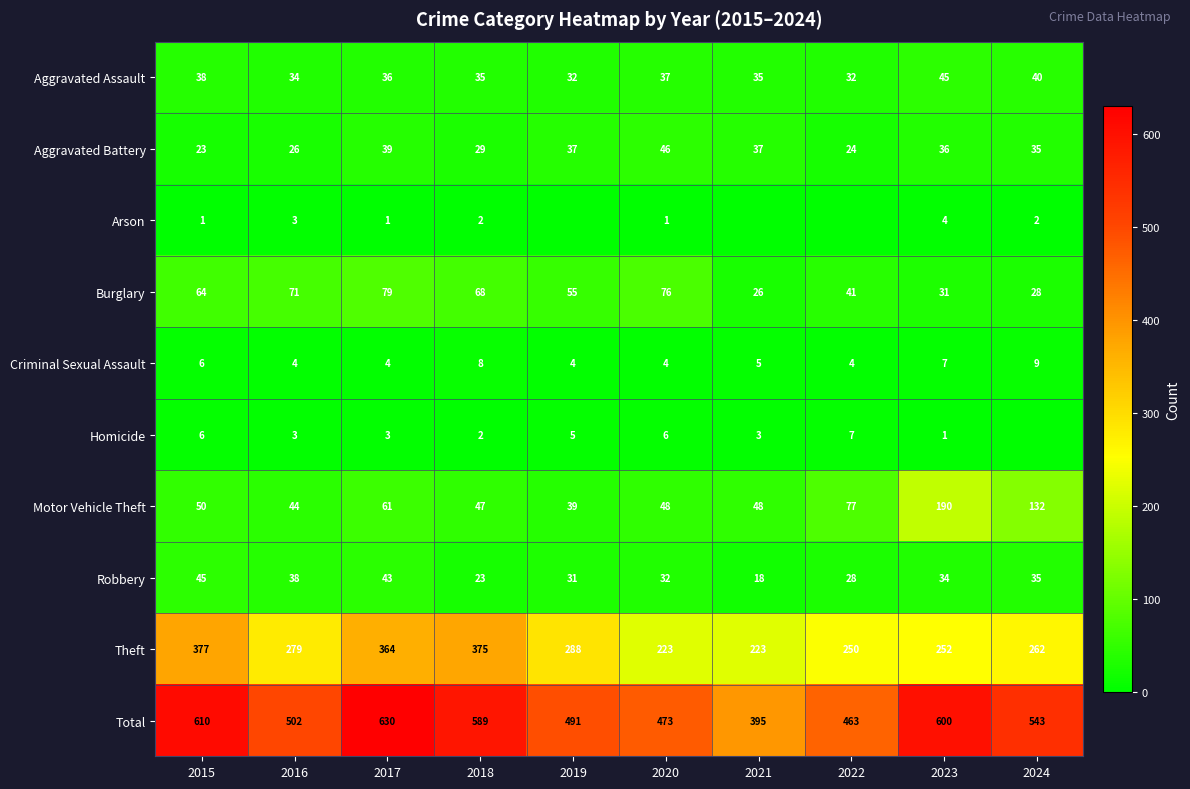

How many values in the Theft series are below 279?

5